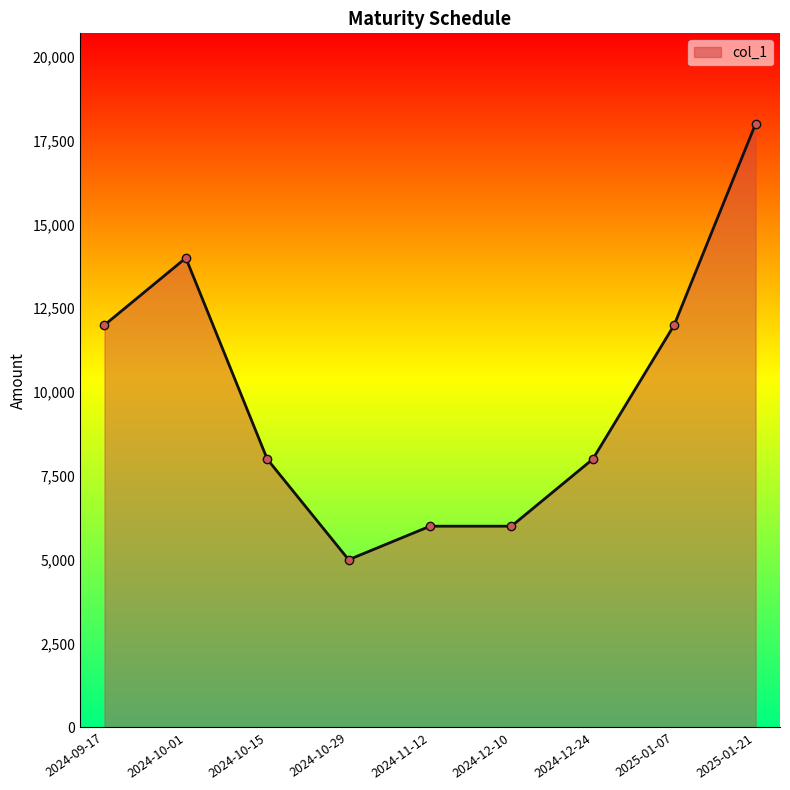

What is the value of the 4th point from the left?

5000